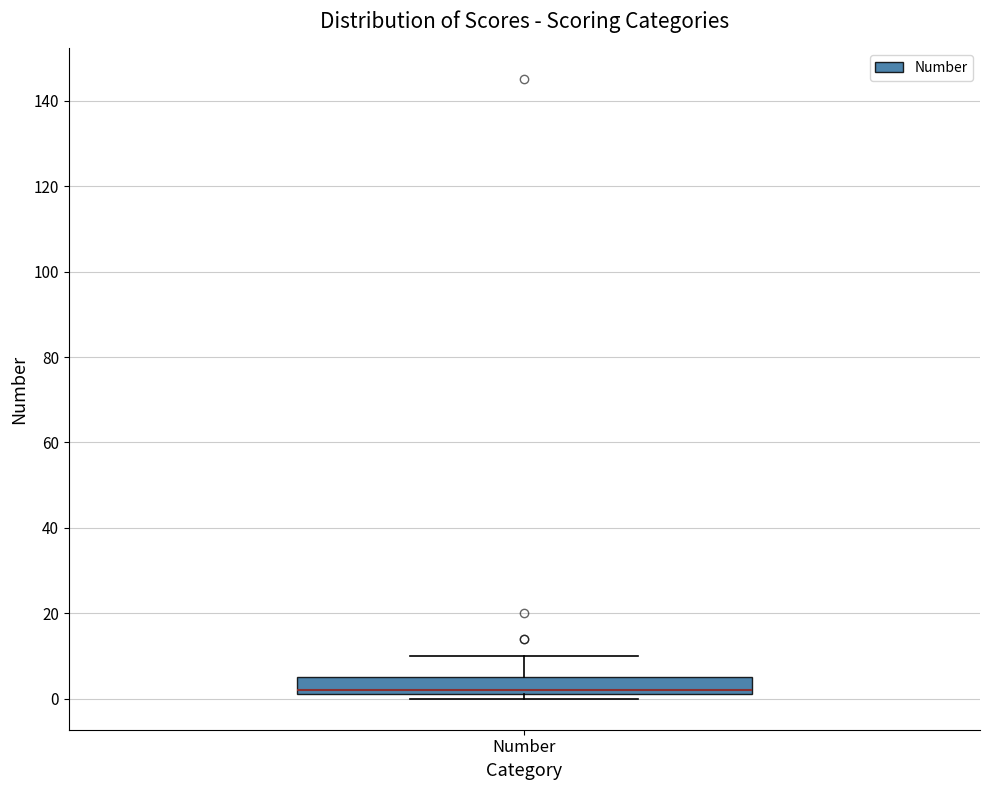

Transcribe this box plot: give where the median line is, the range the box spans, and where the two whiskers end, as read against the y-axis. The values are not printed on the chart, so give them approximately, as read against the axis.

median 2 (just above the box's lower edge), box 2 to 6, whiskers 0 to 10